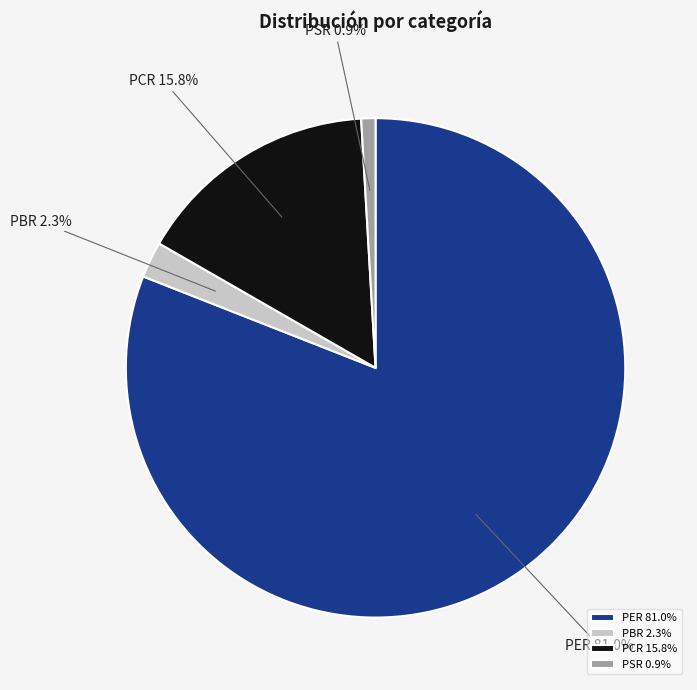

What is the total percentage of PCR and PSR?

16.7%